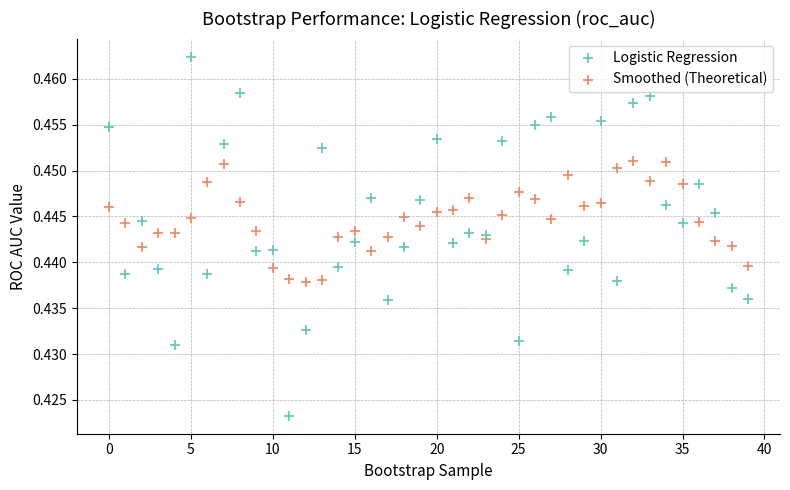

What are all the series names shown in the legend?

Logistic Regression, Smoothed (Theoretical)